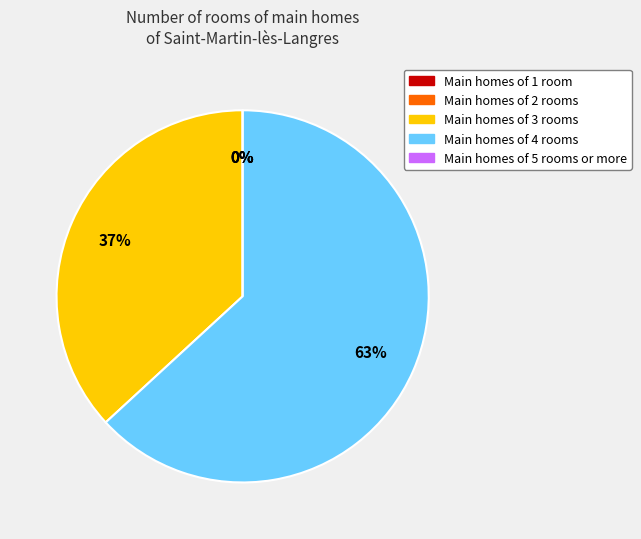

Is there any slice that represents more than half of the pie?

Yes